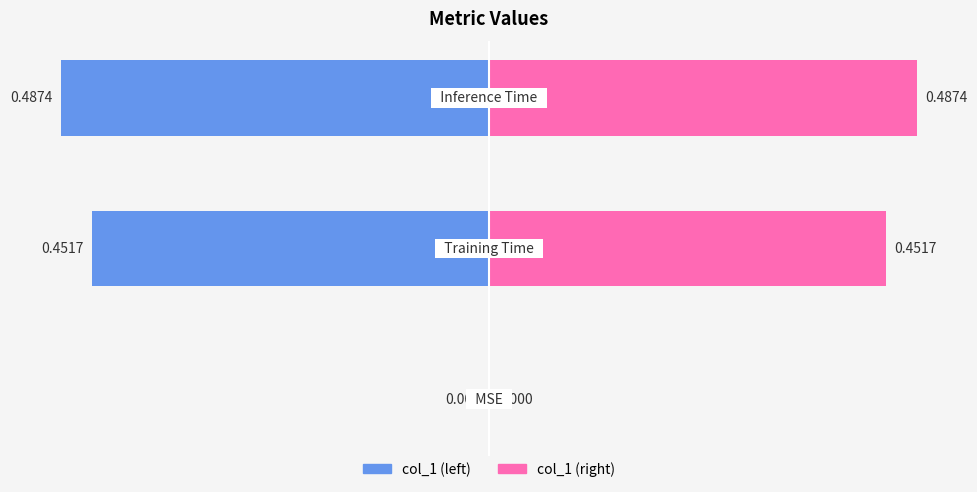

Reading right to left, list all the values displayed in this chart.

col_1 (left): -0.5	-0.5	0.0
col_1 (right): 0.5	0.5	0.0